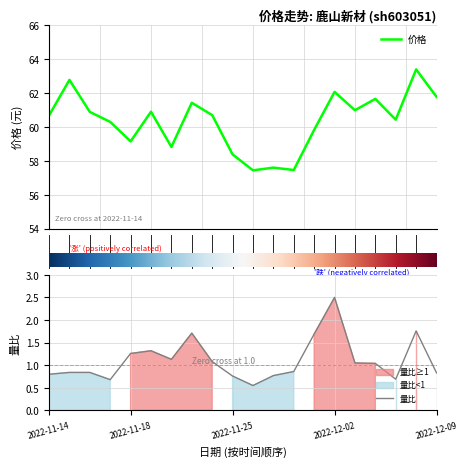

At which label is 量比 closest to 1?

2022-12-06